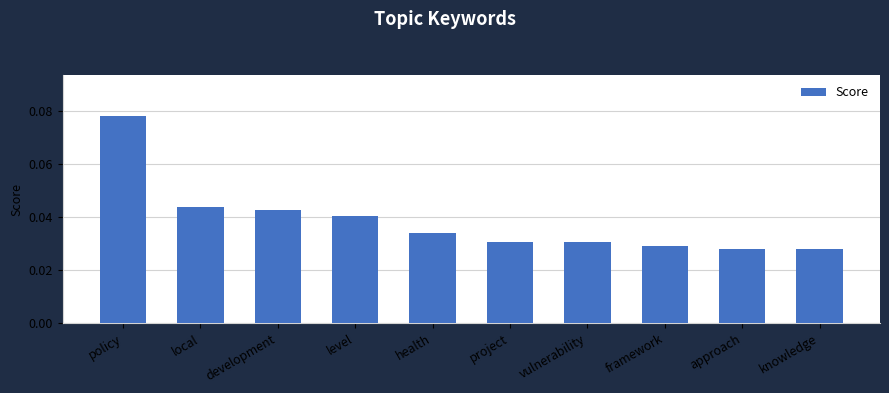

What is the label of the 10th bar from the right?

policy